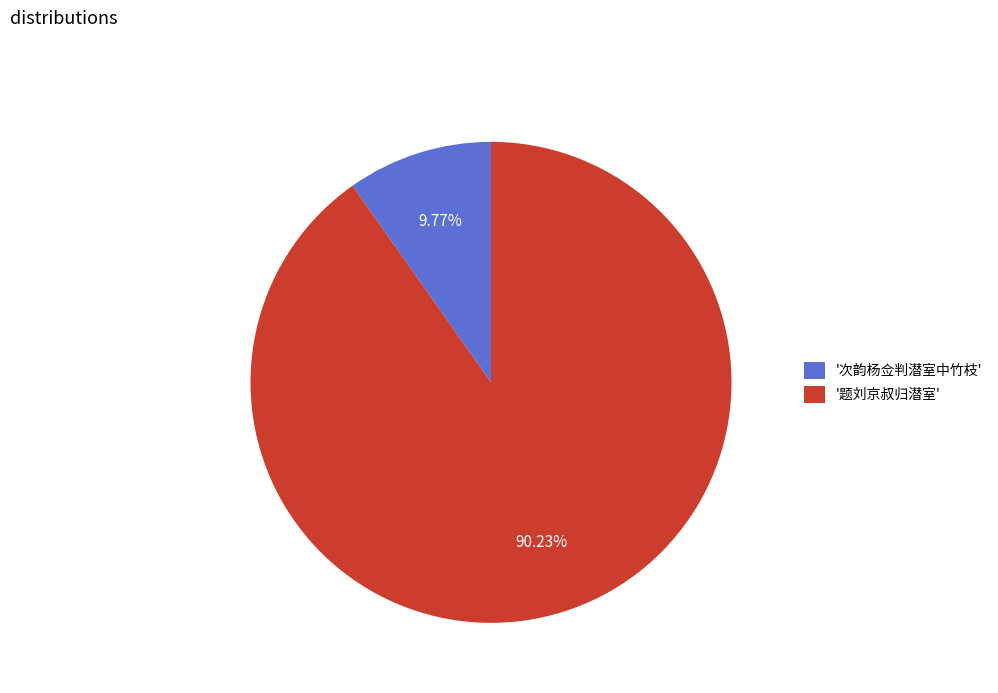

Which has a higher value, '次韵杨佥判潜室中竹枝' or '题刘京叔归潜室'?

'题刘京叔归潜室'